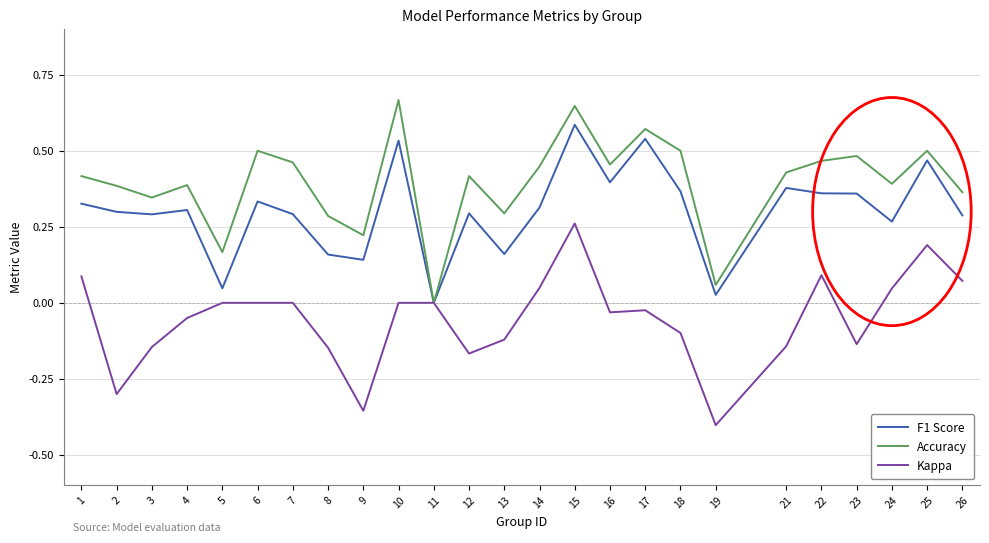

At 22, list the series in order from smallest to largest.

Kappa, F1 Score, Accuracy